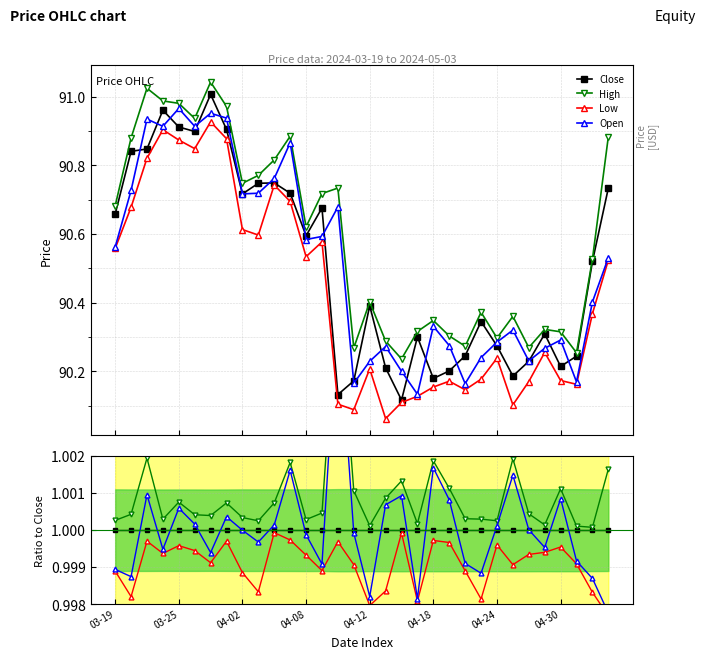

True or false: High and Close intersect in this chart.

False